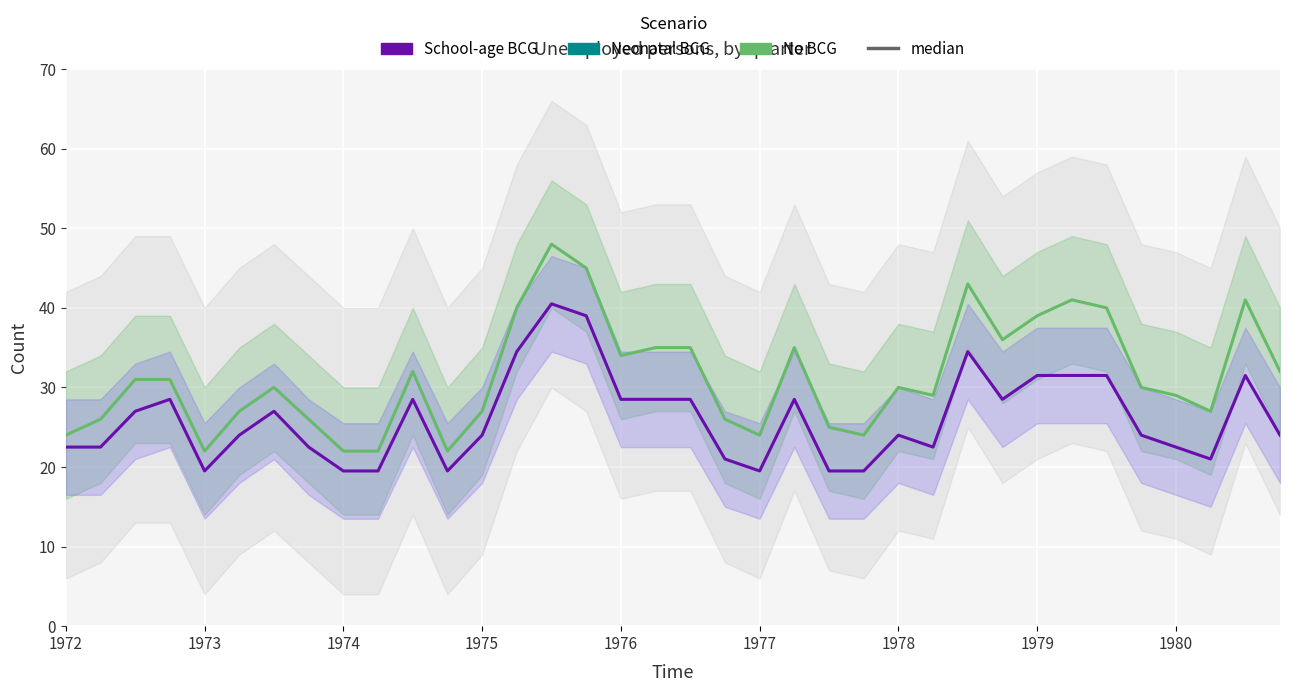

In School-age BCG (per cent ×15), how many points are lower than both neighbors (excluding endpoints)?

6